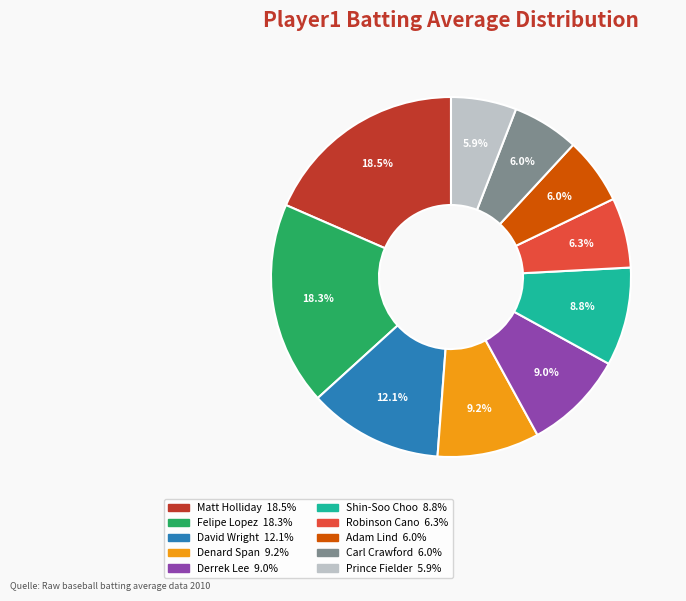

How many segments does this pie chart have?

10